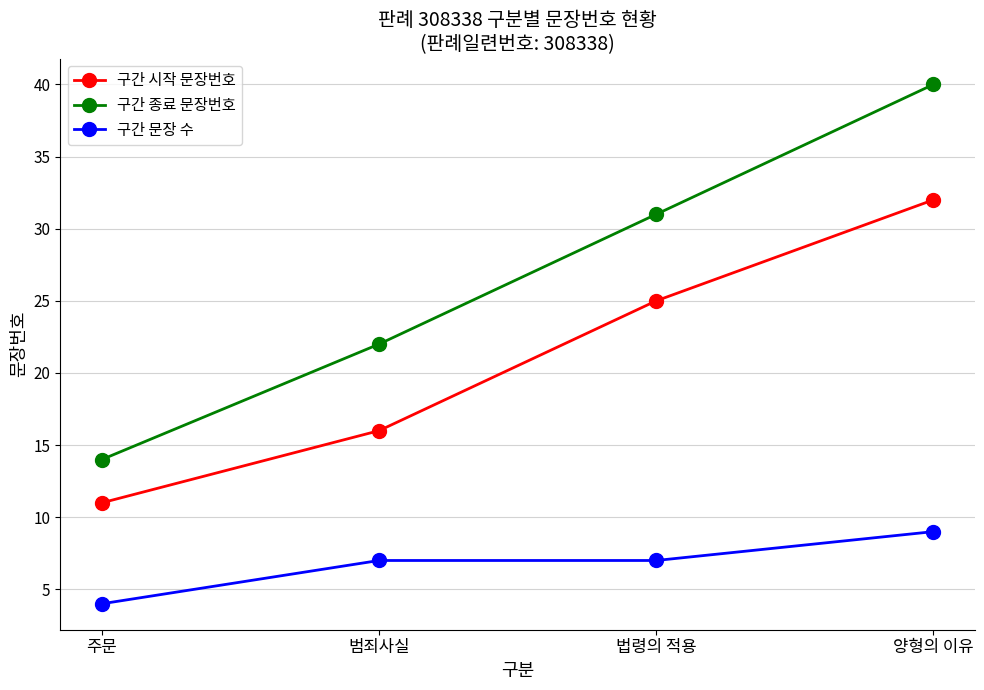

At 범죄사실, list the series in order from largest to smallest.

구간 종료 문장번호, 구간 시작 문장번호, 구간 문장 수